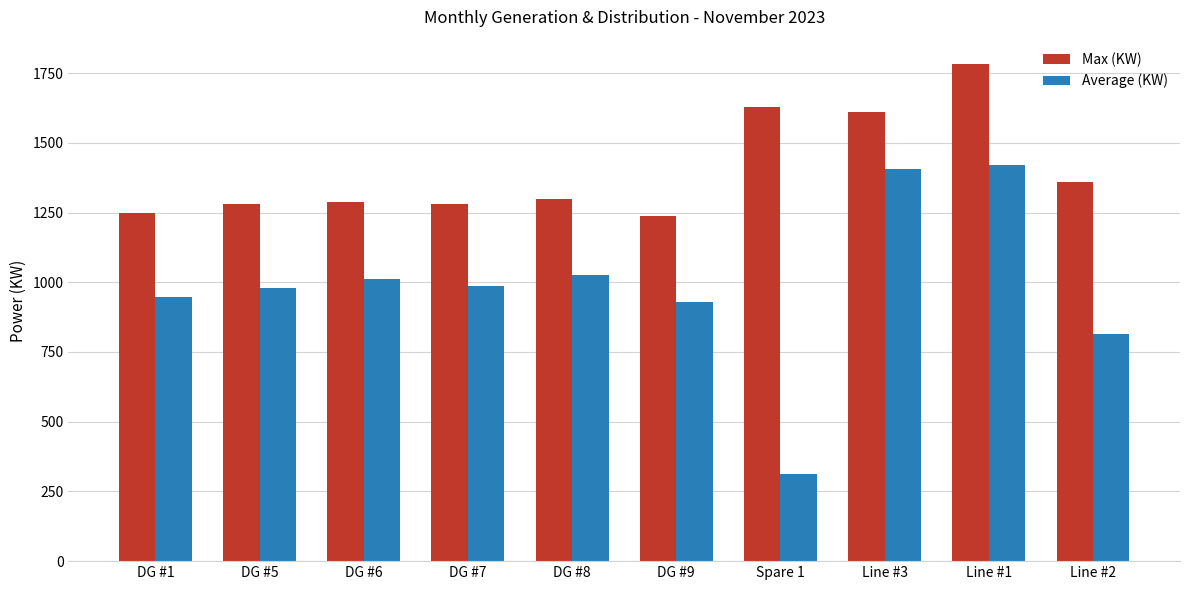

What is the average value of the Average (KW) series?

983.3